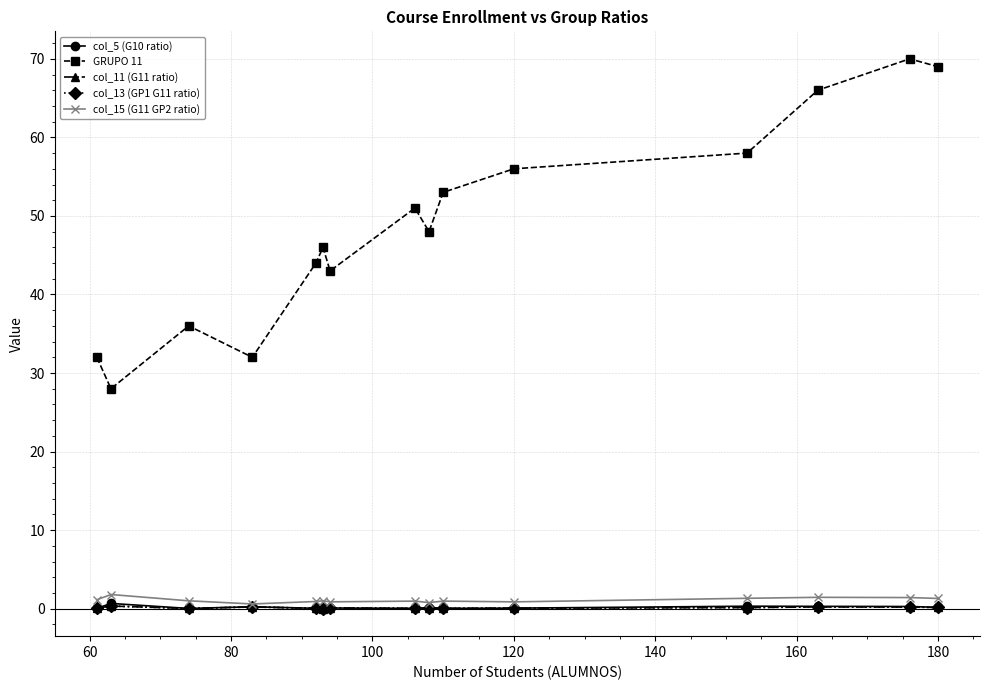

List the series in order of their peak value, highest first.

GRUPO 11, col_15 (G11 GP2 ratio), col_5 (G10 ratio), col_11 (G11 ratio), col_13 (GP1 G11 ratio)